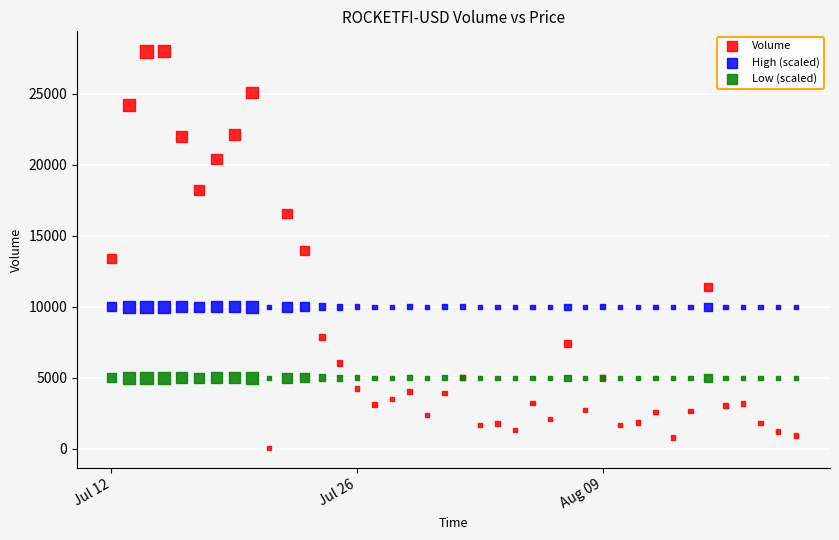

Which series contains the highest Y value?

Volume